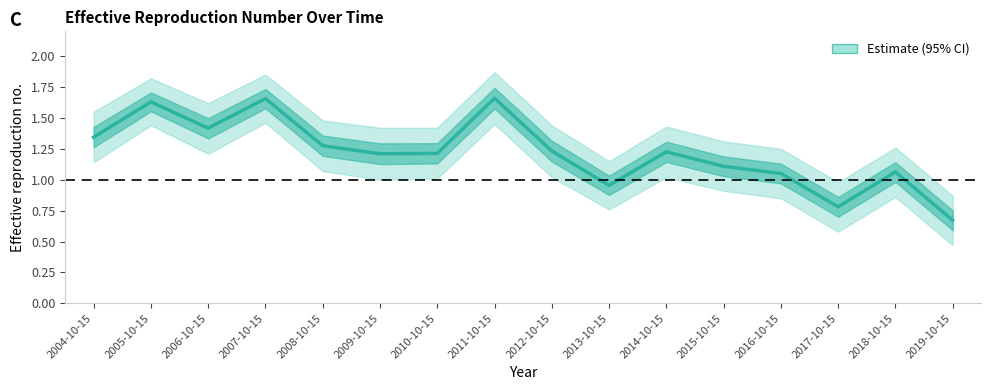

What is the value of the 10th point from the left?

1.0